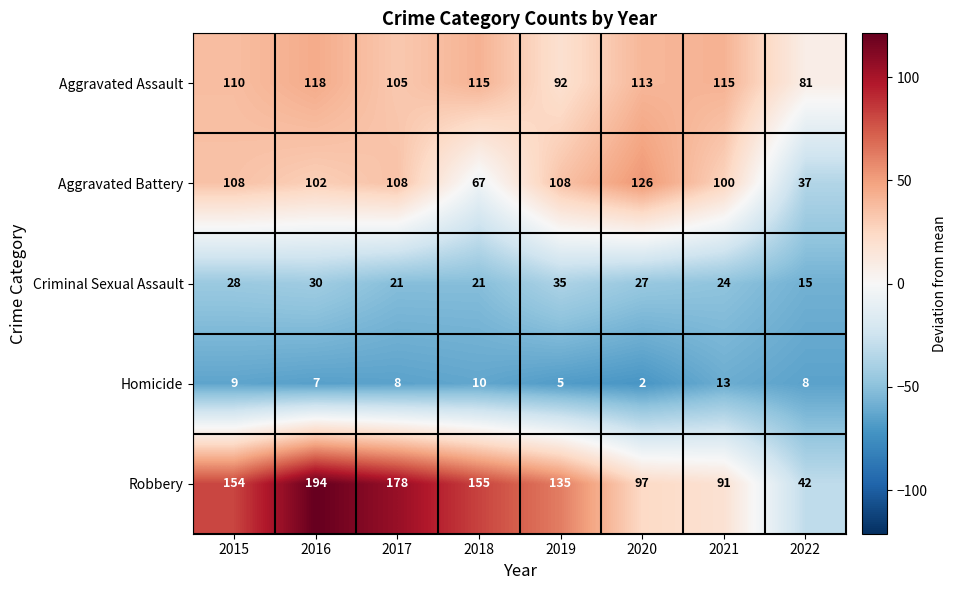

At which label does Aggravated Battery reach its peak?

2020